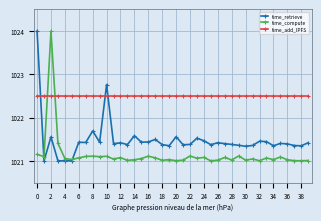

Which series has the largest total across all categories?

time_add_IPFS